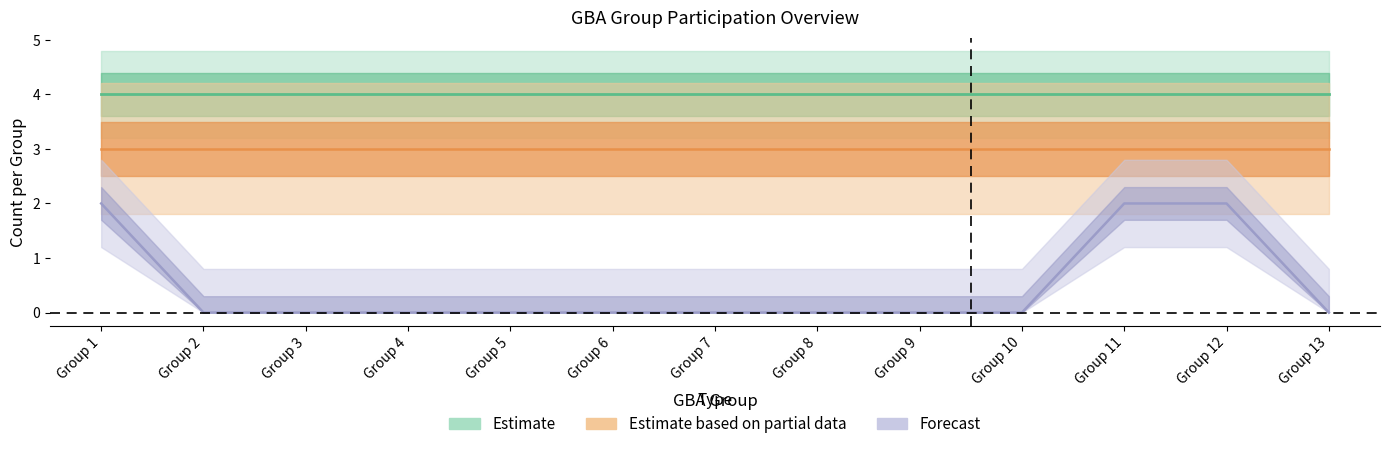

True or false: leader_ok and participation_ok cross at least once.

False